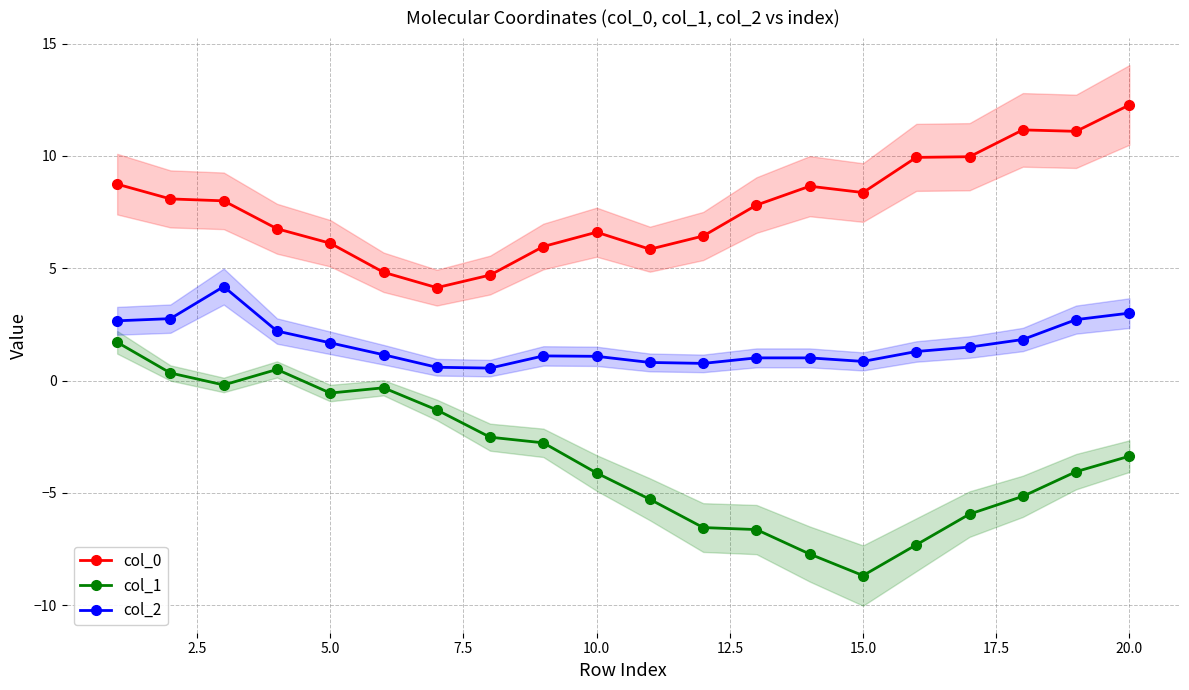

True or false: col_1 has more than 1 points higher than both neighbors.

True